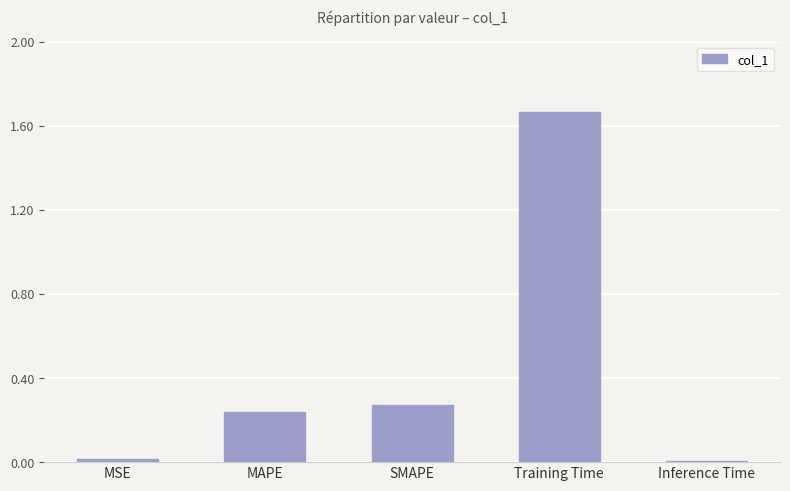

What position from the left is Inference Time?

5